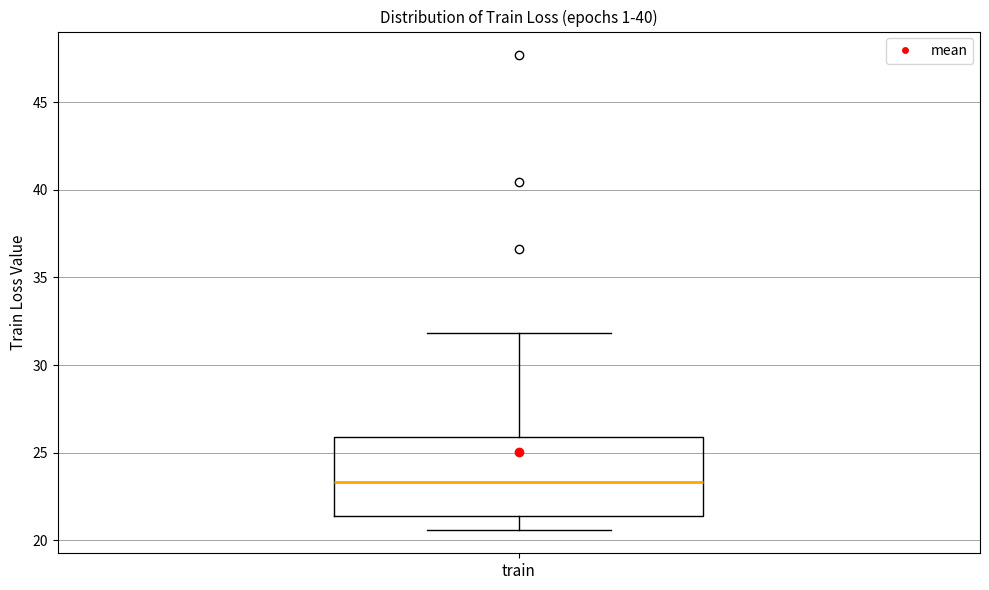

Where does the upper whisker of the box for train end on the y-axis? The values are not printed on the chart, so give them approximately, as read against the axis.

32.0